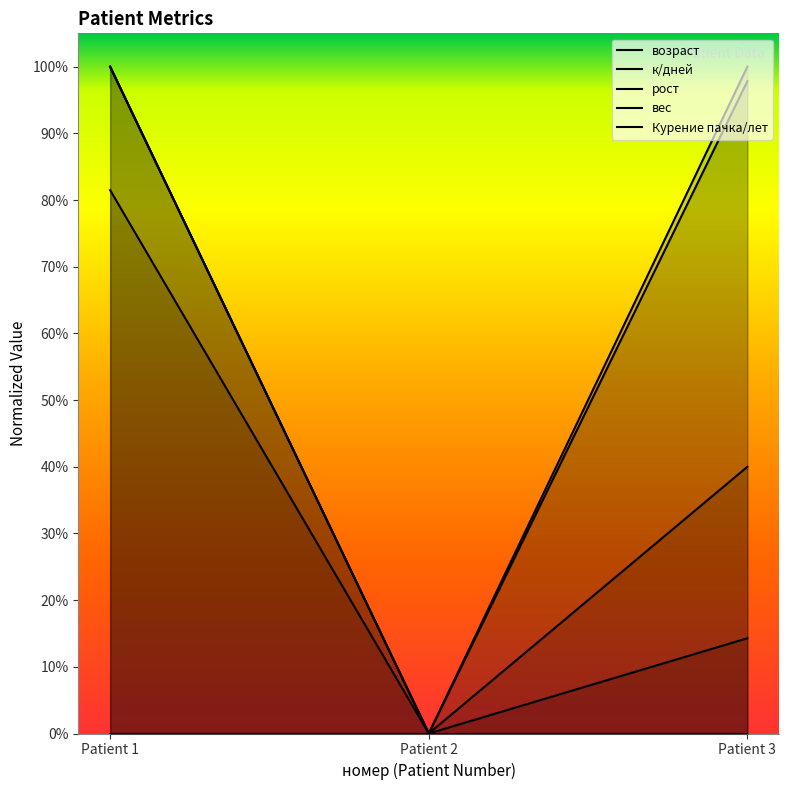

At which category does the chart reach its peak across all series?

Patient 1